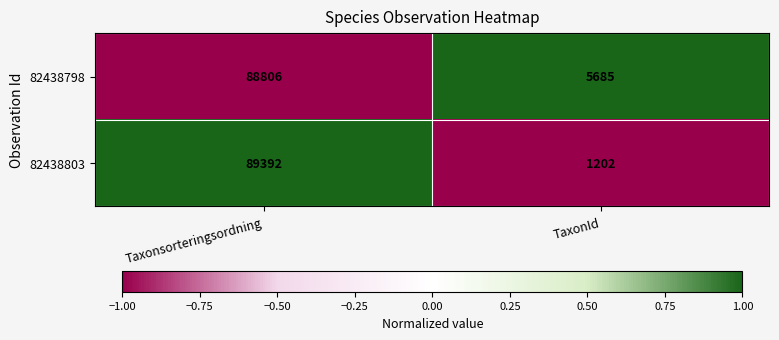

How many data points does each series have?

2